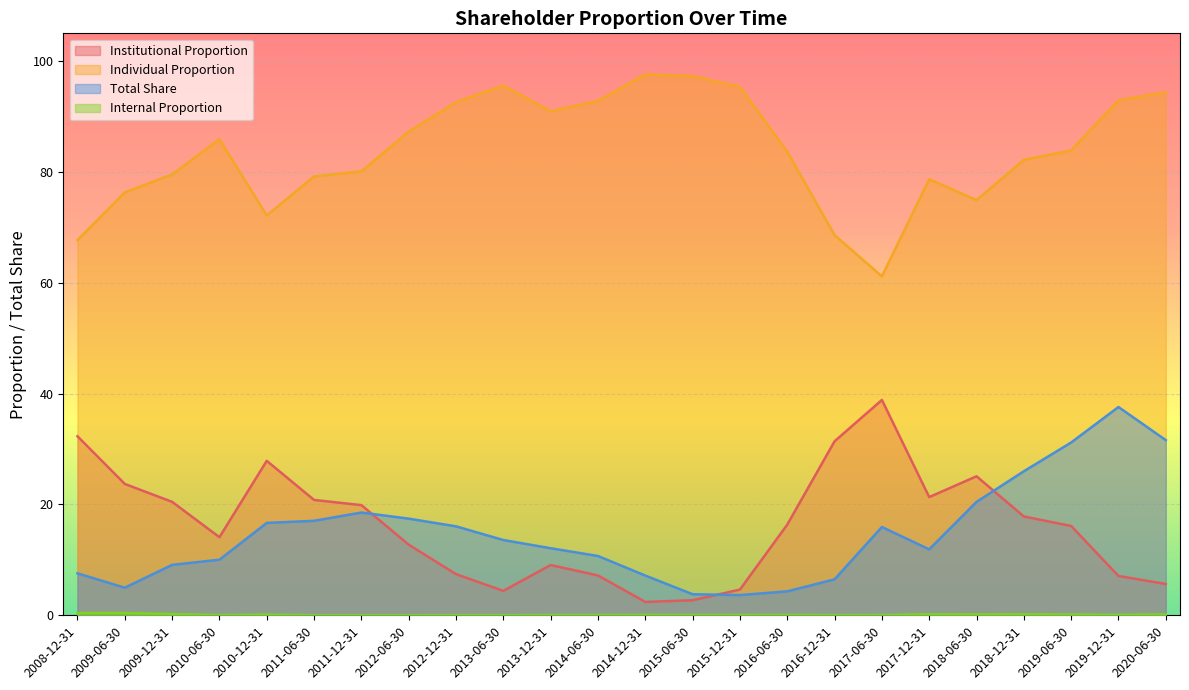

Is it true that Individual Proportion equals 37.3 at 2018-12-31?

False